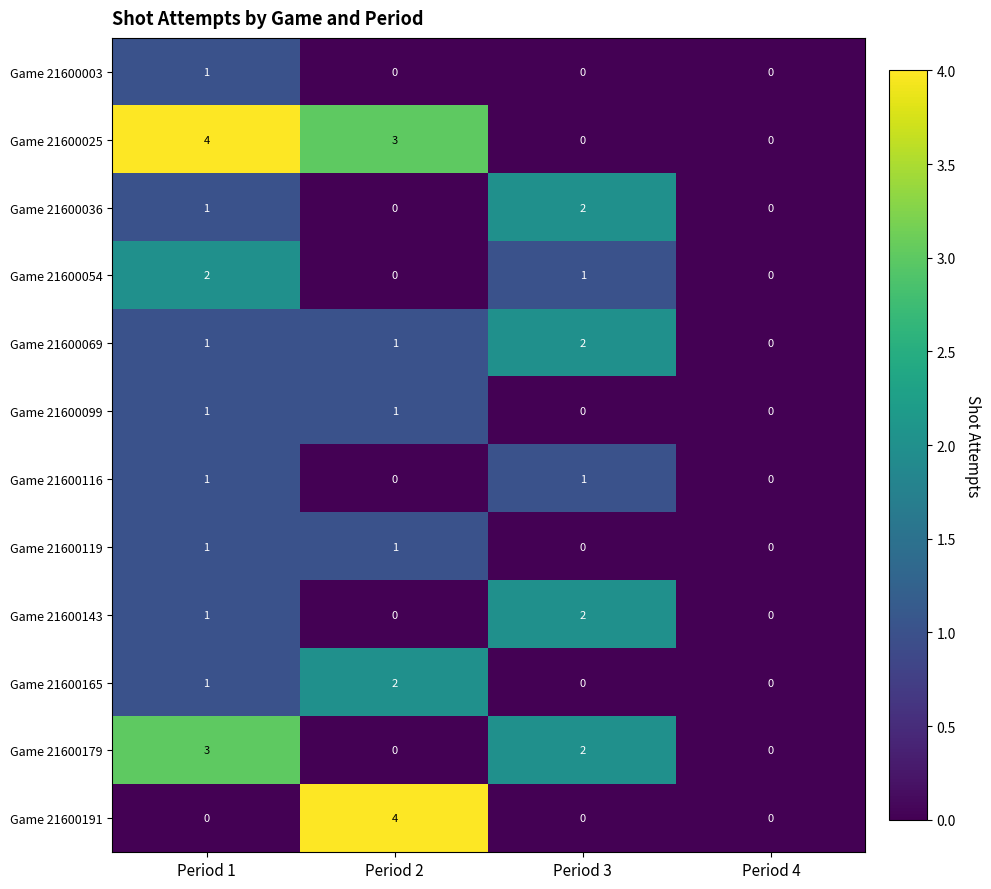

Count the number of categories in the chart.

4